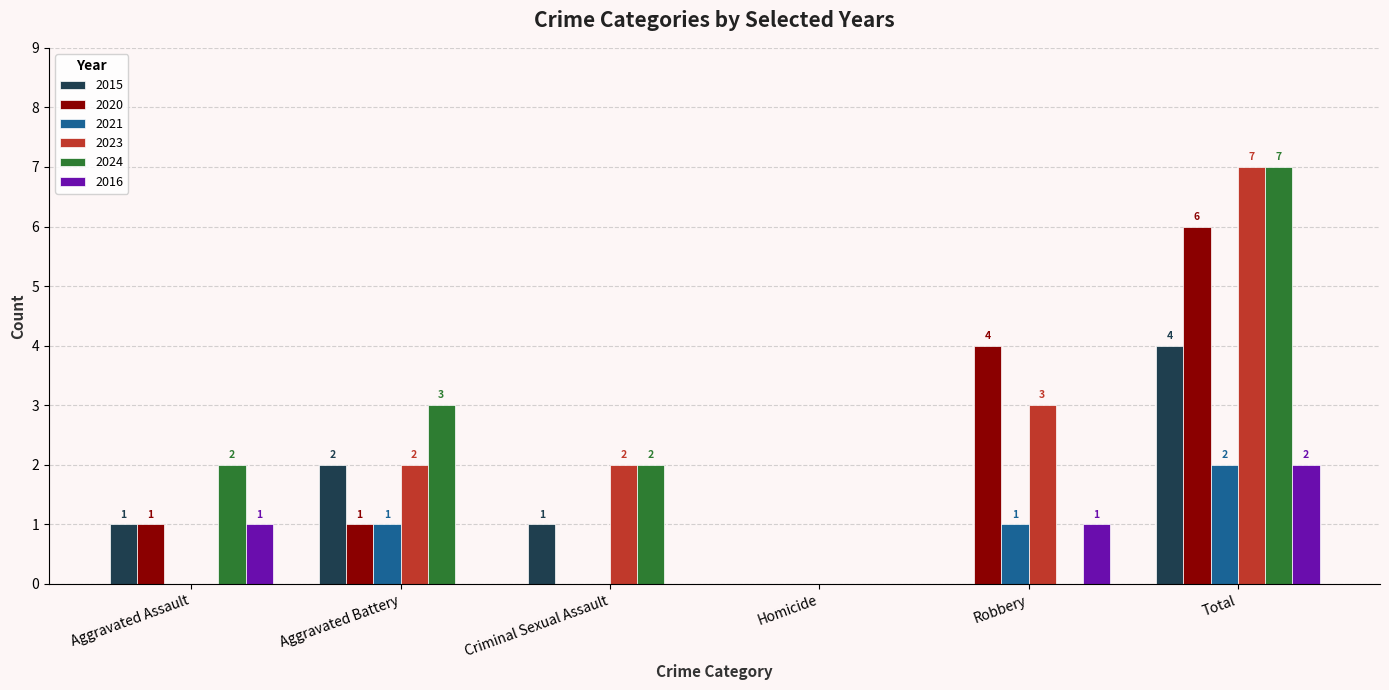

Is the value of 2016 at Criminal Sexual Assault greater than the value of 2024 at Aggravated Assault?

No